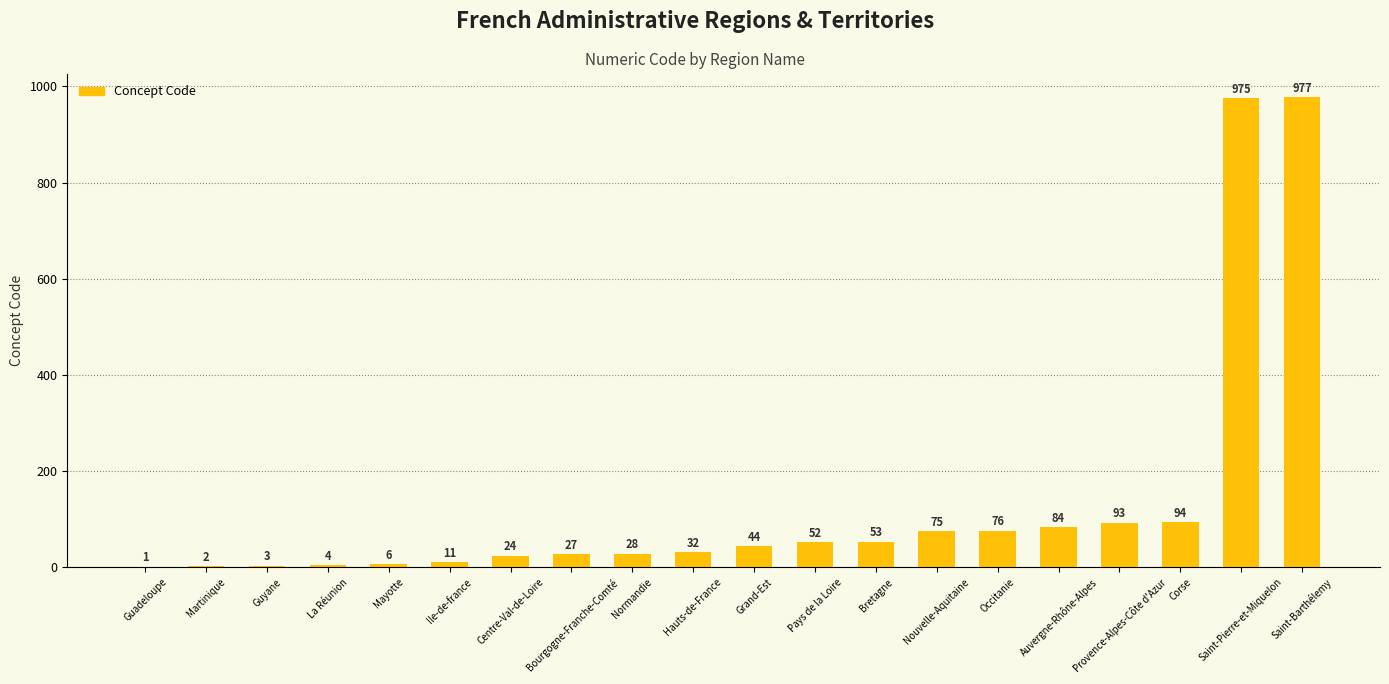

Which label corresponds to the largest value in the chart?

Saint-Barthélemy